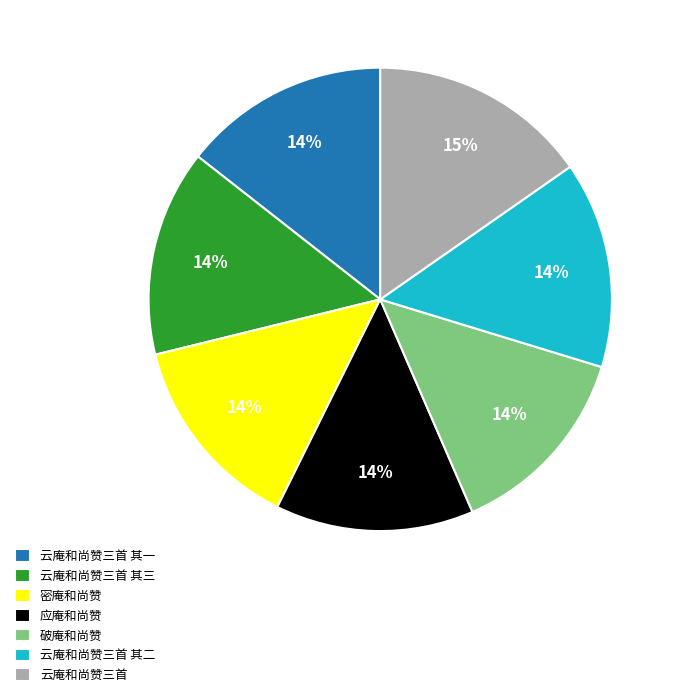

Combined, do 云庵和尚赞三首 and 密庵和尚赞 account for over 50%?

No